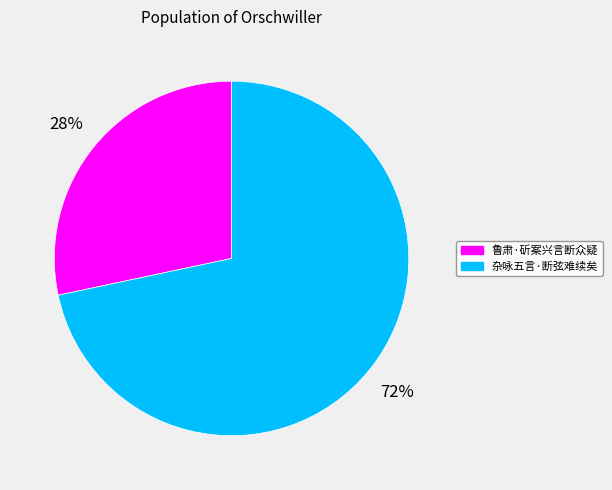

How many slices are in this pie chart?

2